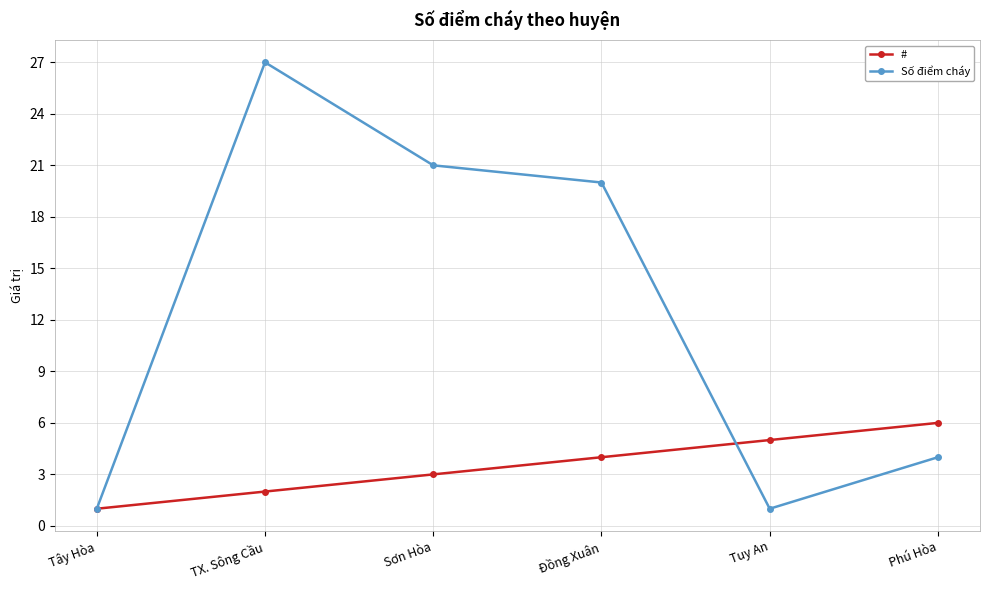

The Số điểm cháy series shows 0 at Tây Hòa. True or false?

False